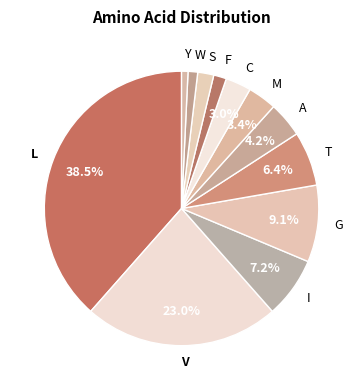

Between F and I, which is larger?

I